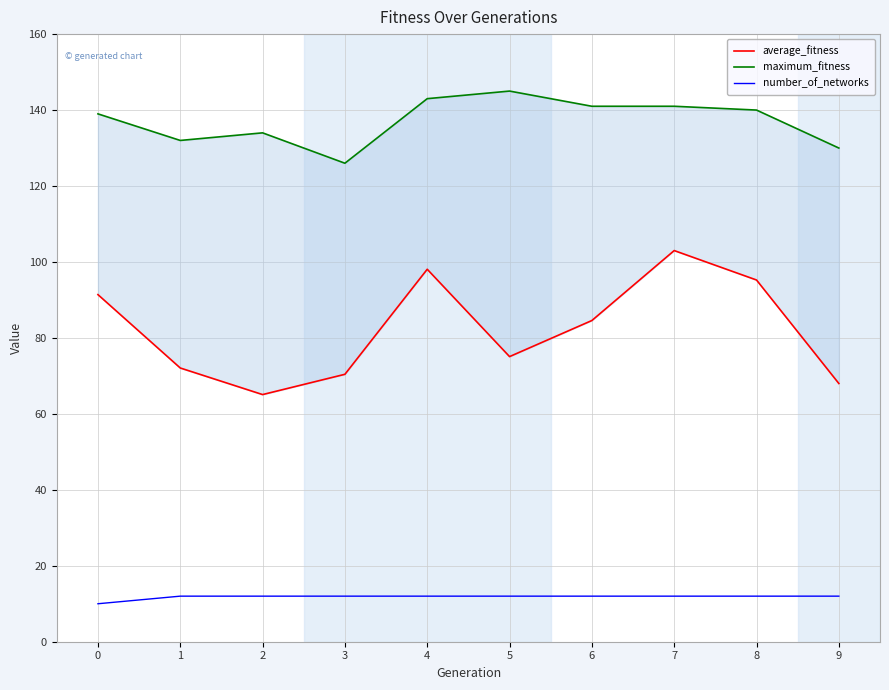

True or false: average_fitness and number_of_networks intersect in this chart.

False